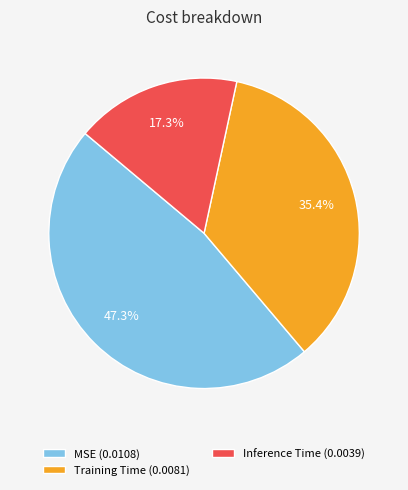

Rank the categories by value from lowest to highest.

Inference Time, Training Time, MSE